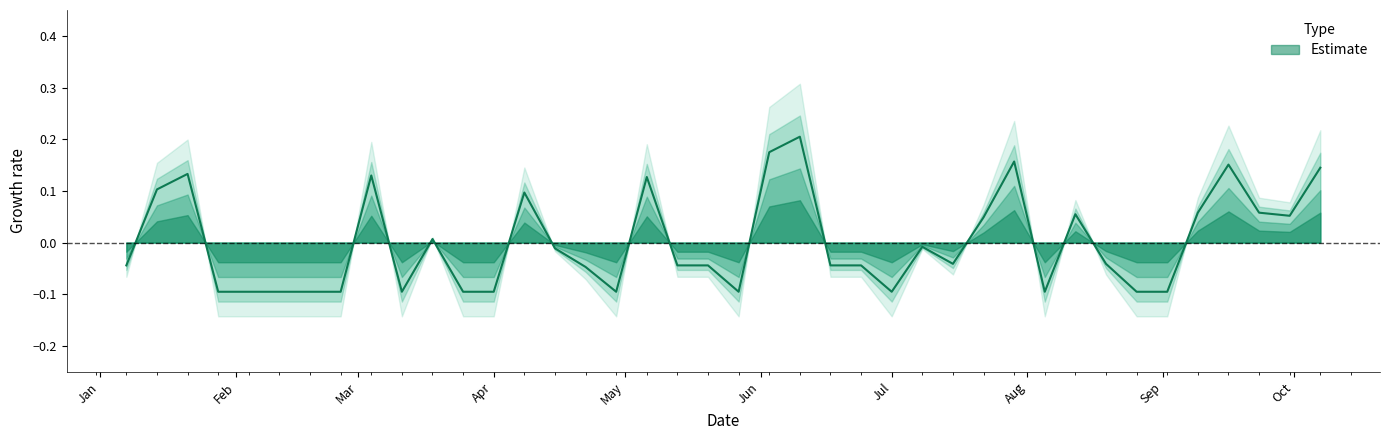

What is the difference between the values at 2018-07-22 and 2018-06-24?

0.1